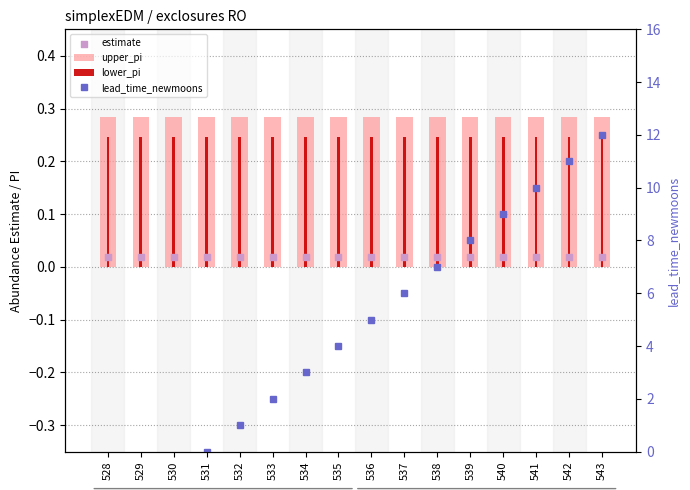

What is the total value across all series at 532?

1.6